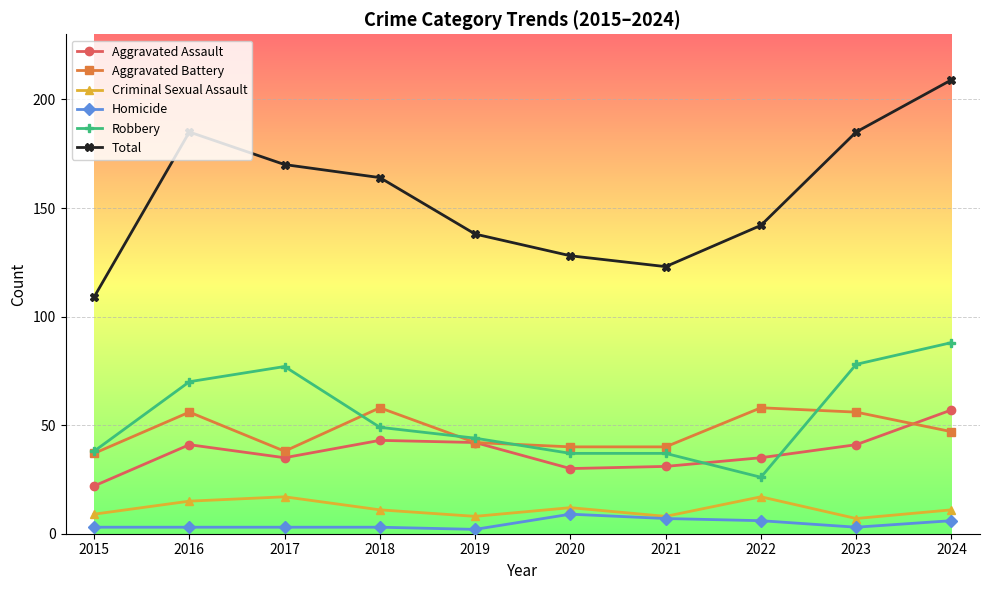

How many lines are shown in the chart?

6